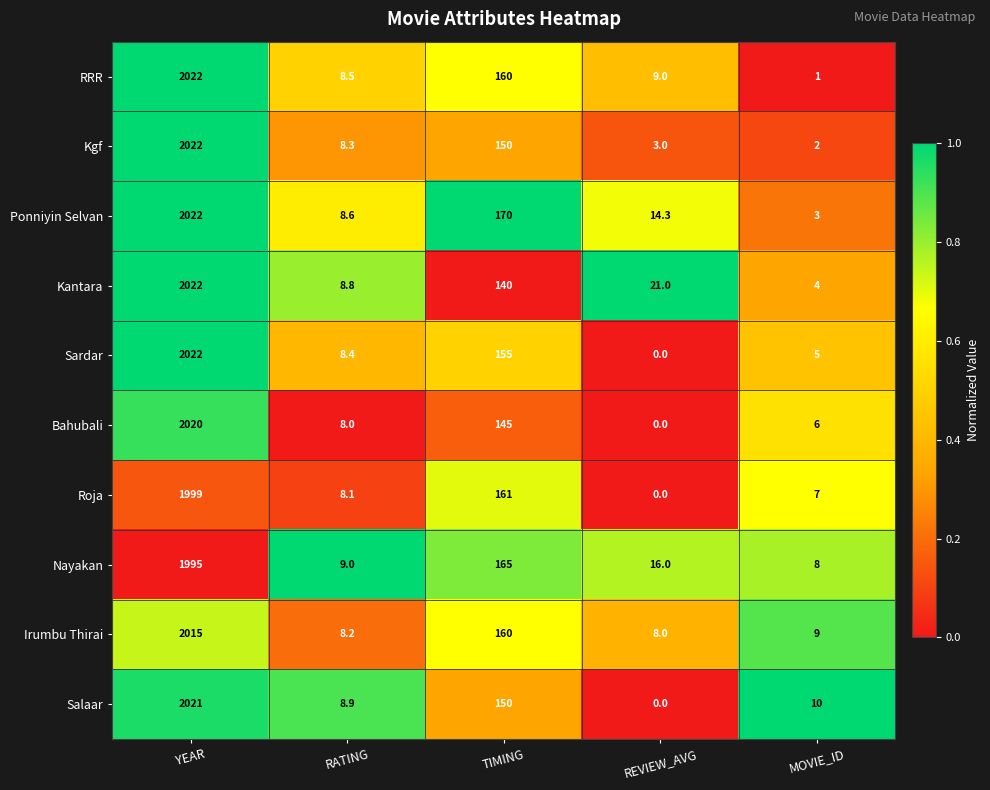

True or false: Nayakan has a value of 67.8 at TIMING.

False